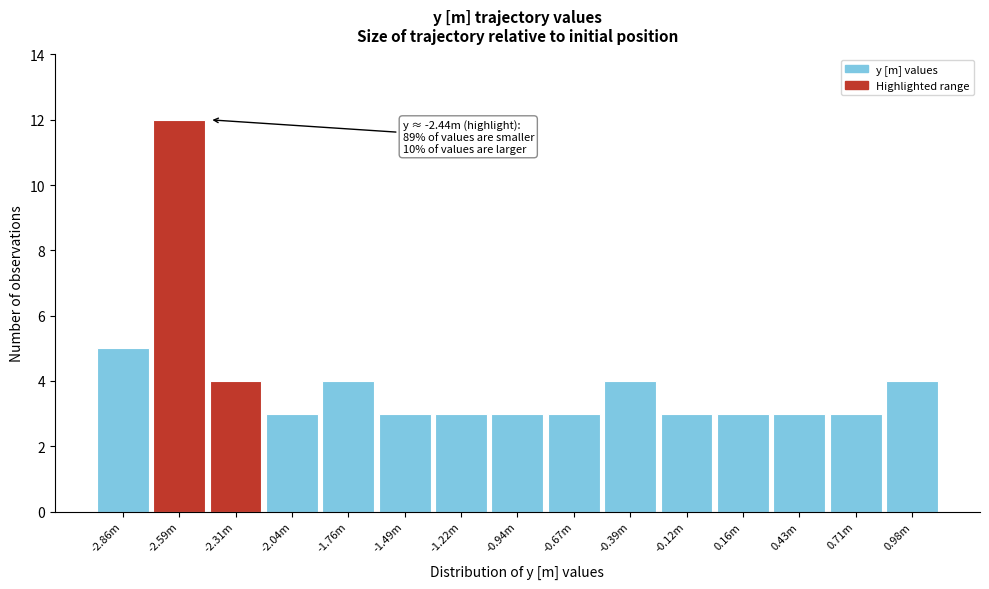

Reading right to left, transcribe all the data shown in this chart.

0.98m=4	0.71m=3	0.43m=3	0.16m=3	-0.12m=3	-0.39m=4	-0.67m=3	-0.94m=3	-1.22m=3	-1.49m=3	-1.76m=4	-2.04m=3	-2.31m=4	-2.59m=12	-2.86m=5